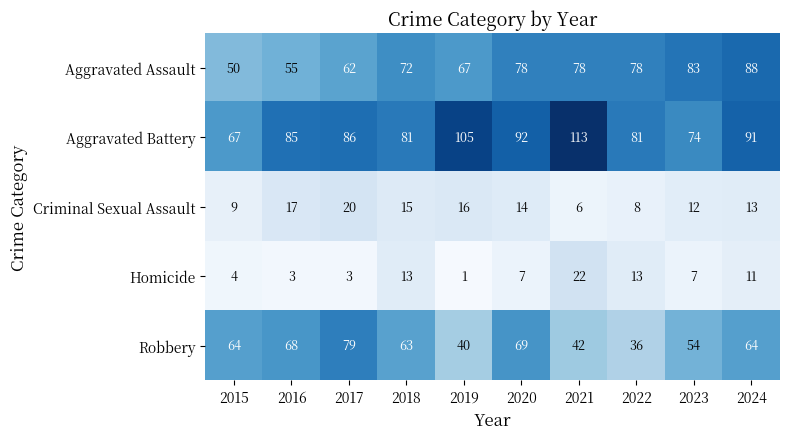

Which series has the widest spread of values?

Aggravated Battery